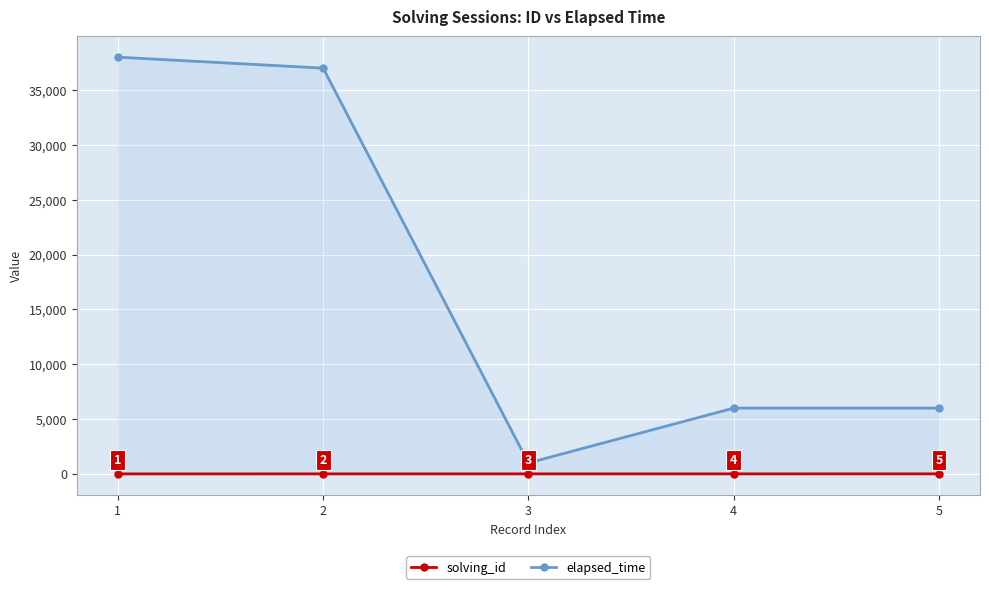

Where does the solving_id series first go above 3?

4